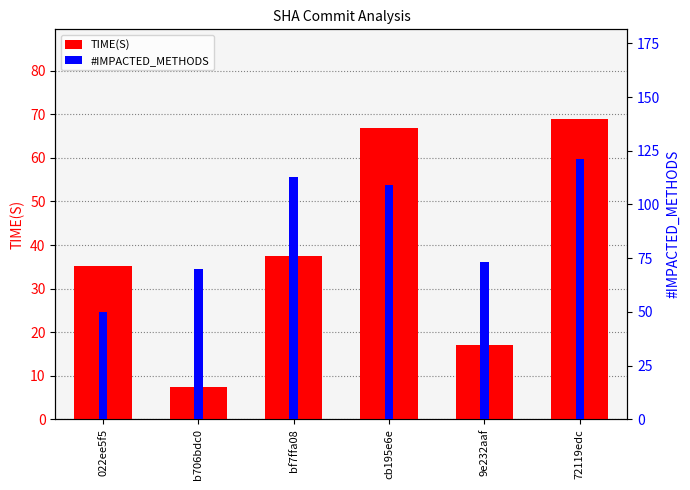

Which has a higher value, cb195e6e or b706bdc0?

cb195e6e